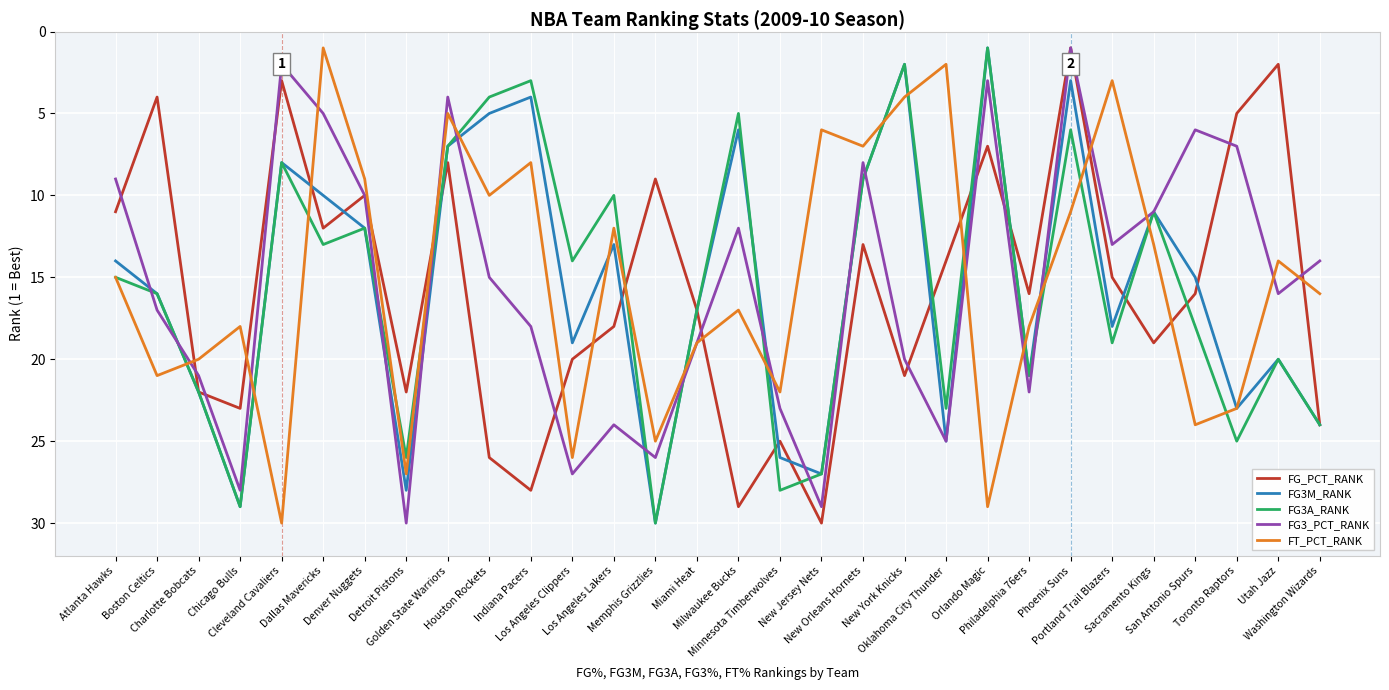

What is the difference between the highest and lowest values at Los Angeles Lakers?

14